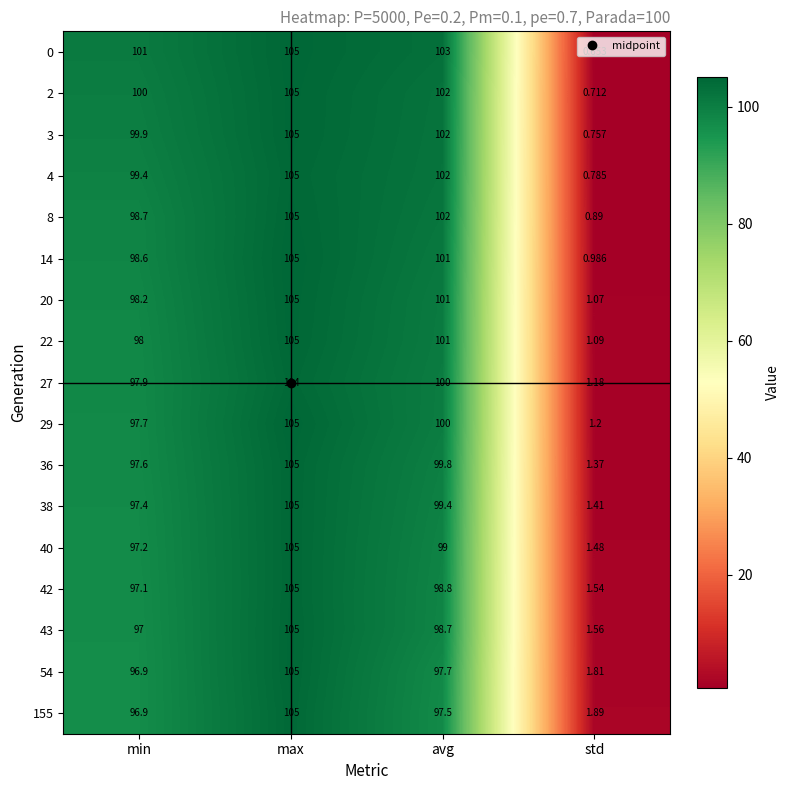

At which category does the chart reach its peak across all series?

max